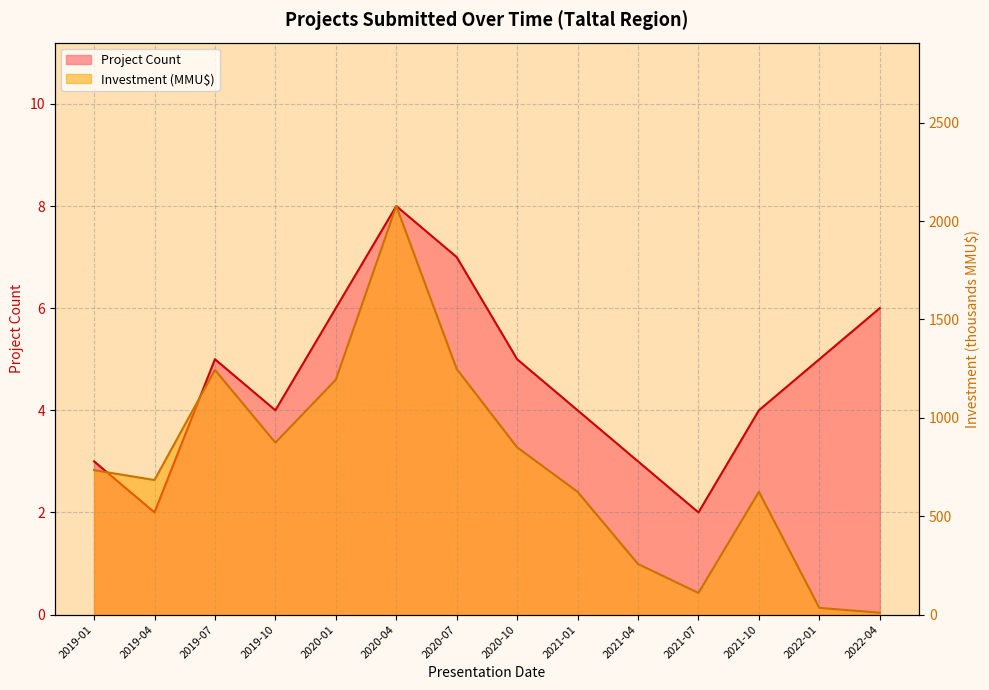

Reading left to right, extract all data points from this chart.

Project Count: 2019-01=3.0	2019-04=2.0	2019-07=5.0	2019-10=4.0	2020-01=6.0	2020-04=8.0	2020-07=7.0	2020-10=5.0	2021-01=4.0	2021-04=3.0	2021-07=2.0	2021-10=4.0	2022-01=5.0	2022-04=6.0
Investment (MMU$): 2019-01=734.0	2019-04=684.0	2019-07=1243.5	2019-10=874.0	2020-01=1193.7	2020-04=2076.5	2020-07=1248.2	2020-10=850.0	2021-01=624.0	2021-04=257.0	2021-07=110.0	2021-10=623.9	2022-01=34.0	2022-04=9.7